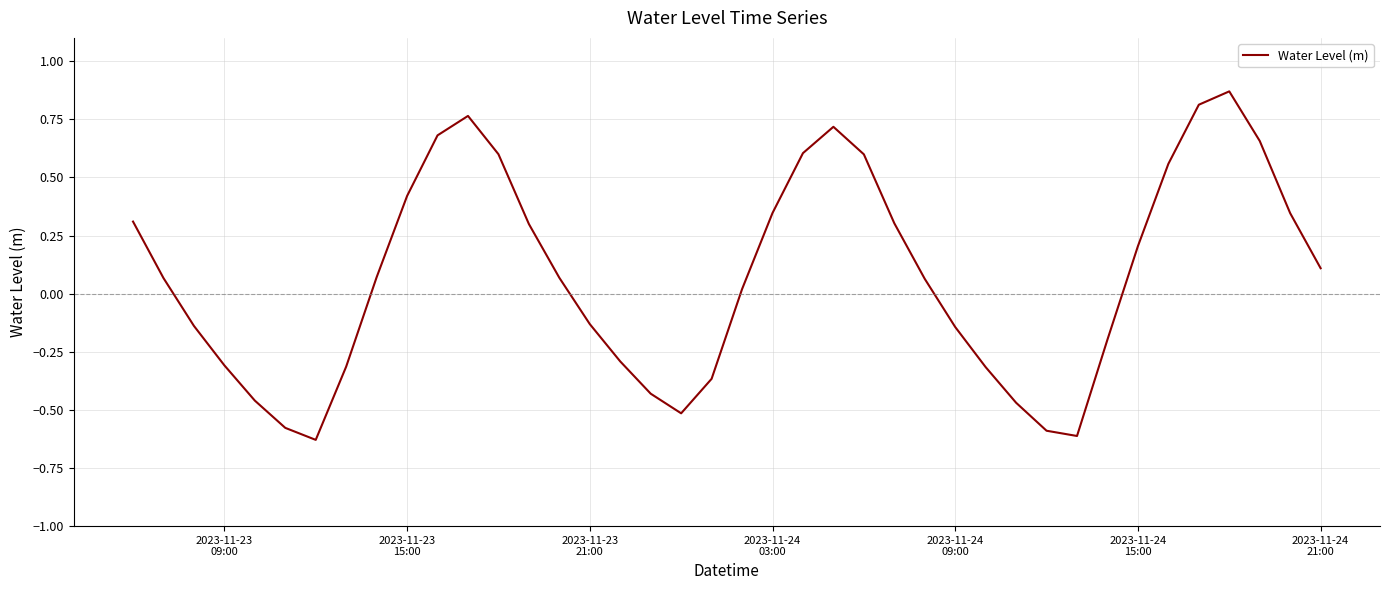

What is the difference between the maximum and minimum values?

1.5